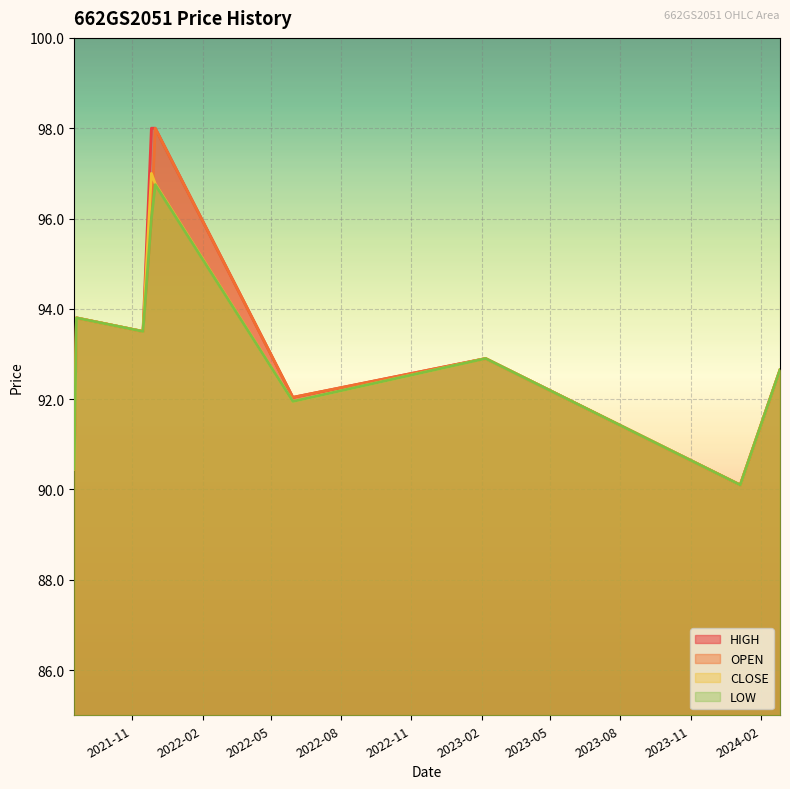

Is it true that HIGH equals 33.8 at 2021-08-20?

False